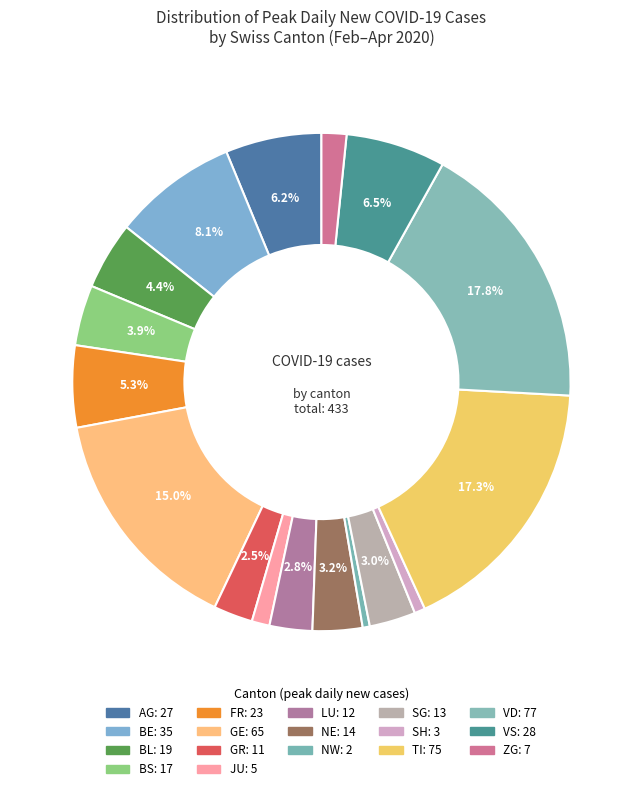

Count the number of slices in the pie.

17